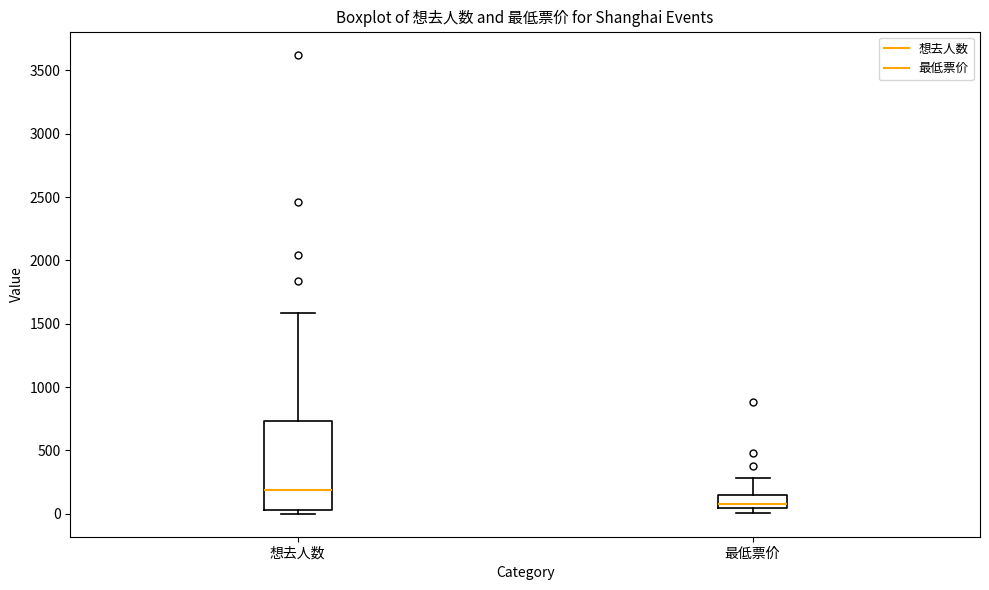

Which box is the tallest, from its lower edge to its upper edge?

想去人数